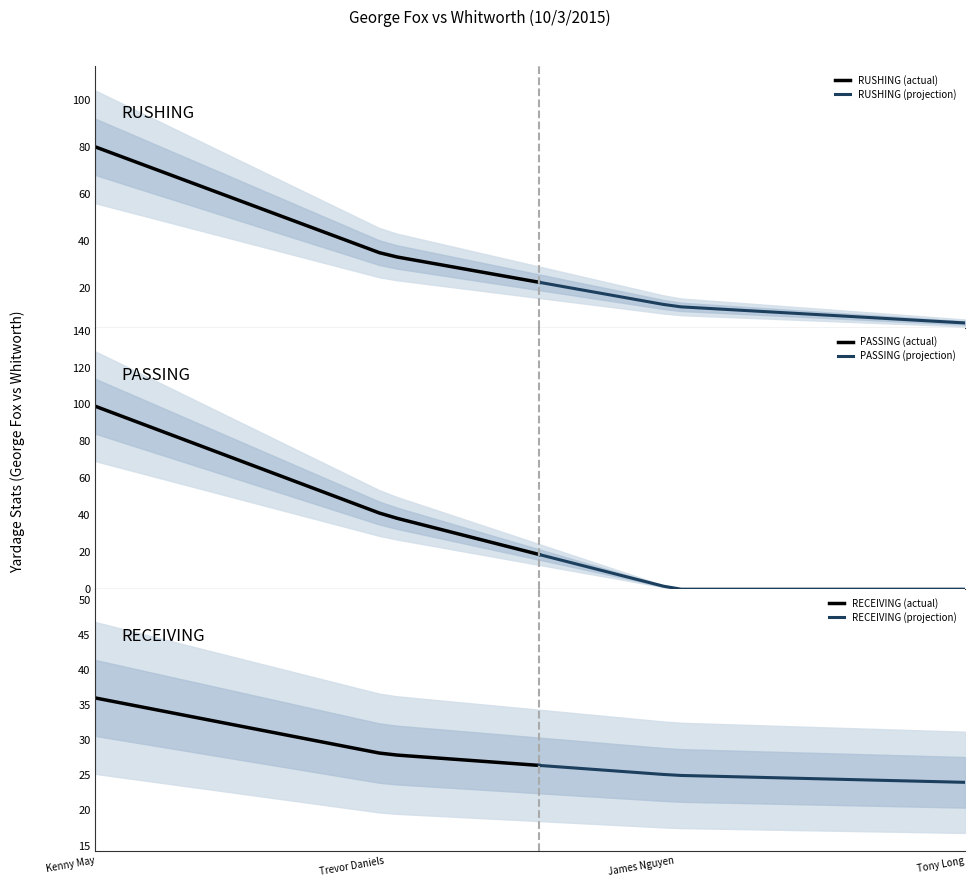

What is the total value across all series at Cook/Nguyen?

37